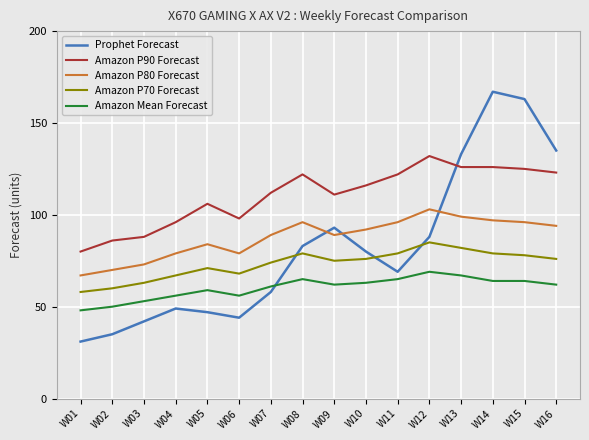

True or false: Amazon P70 Forecast and Amazon P90 Forecast intersect in this chart.

False